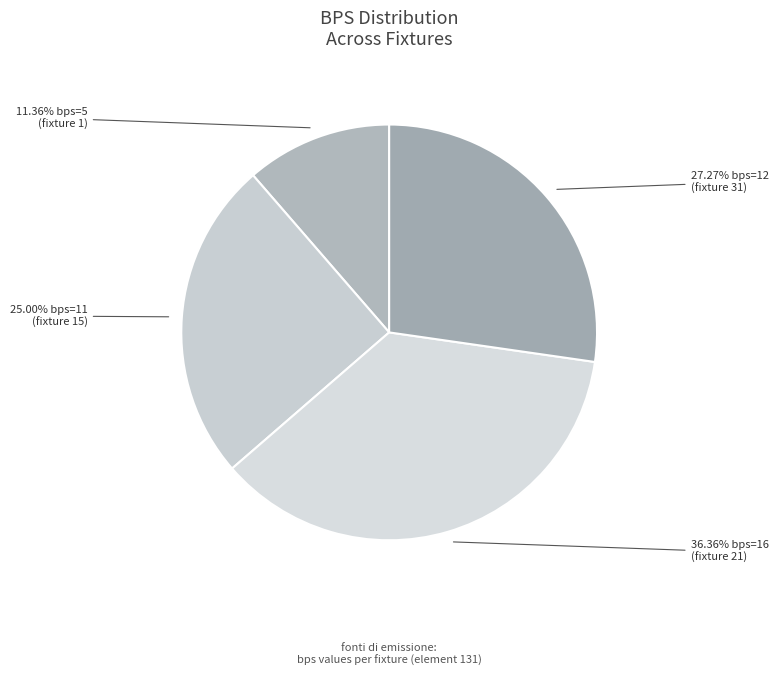

Count the number of slices in the pie.

4